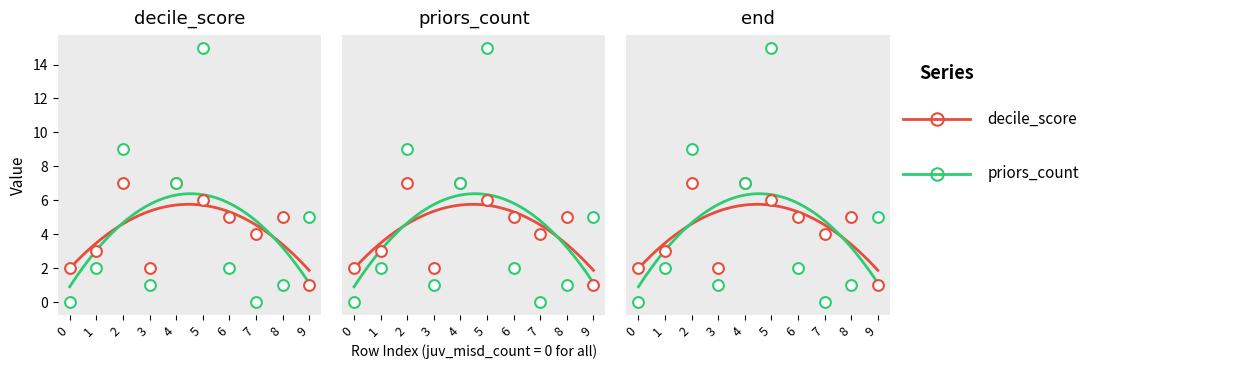

Which series reaches the maximum Y coordinate?

priors_count